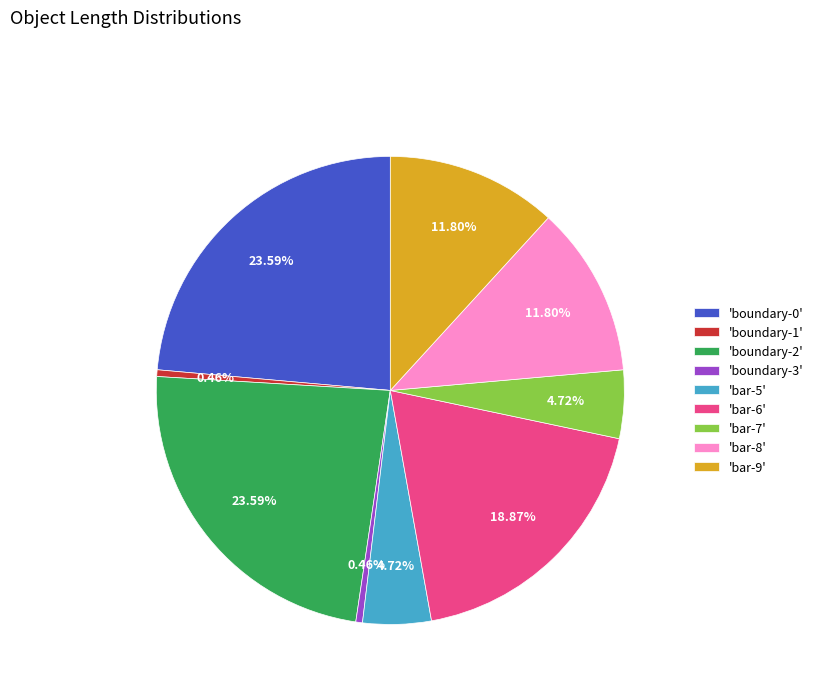

Combined, do 'bar-9' and 'boundary-0' account for over 50%?

No